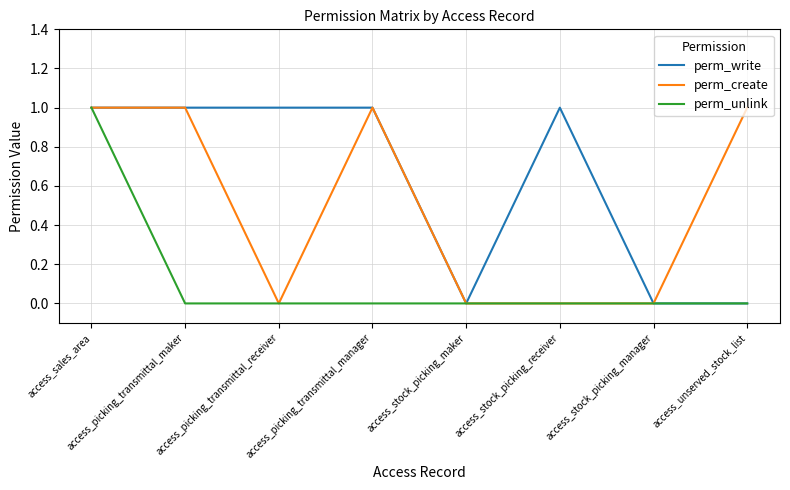

Reading right to left, list all the values displayed in this chart.

perm_write: access_unserved_stock_list=0	access_stock_picking_manager=0	access_stock_picking_receiver=1	access_stock_picking_maker=0	access_picking_transmittal_manager=1	access_picking_transmittal_receiver=1	access_picking_transmittal_maker=1	access_sales_area=1
perm_create: access_unserved_stock_list=1	access_stock_picking_manager=0	access_stock_picking_receiver=0	access_stock_picking_maker=0	access_picking_transmittal_manager=1	access_picking_transmittal_receiver=0	access_picking_transmittal_maker=1	access_sales_area=1
perm_unlink: access_unserved_stock_list=0	access_stock_picking_manager=0	access_stock_picking_receiver=0	access_stock_picking_maker=0	access_picking_transmittal_manager=0	access_picking_transmittal_receiver=0	access_picking_transmittal_maker=0	access_sales_area=1